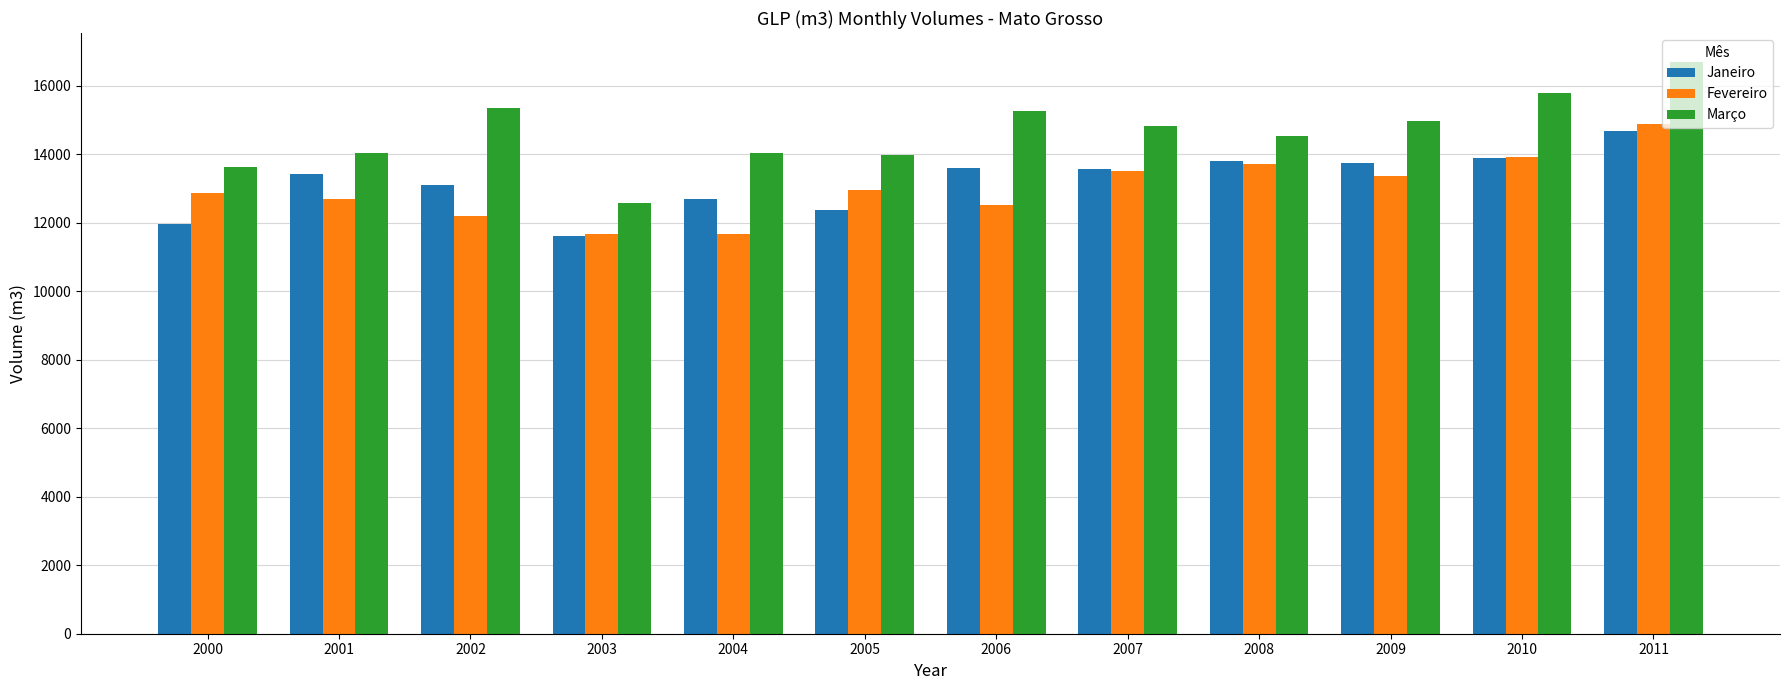

Is the value of Fevereiro at 2009 greater than the value of Janeiro at 2007?

No